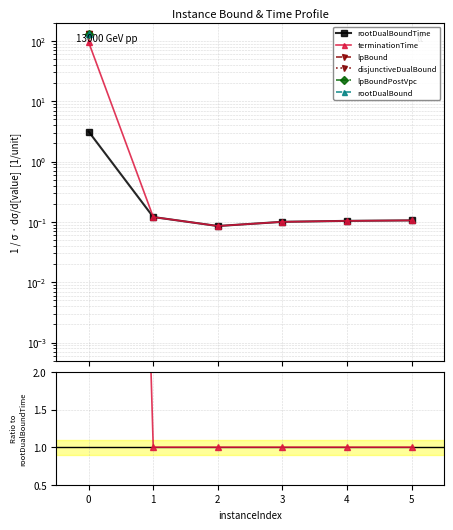

What are all the series names shown in the legend?

rootDualBoundTime, terminationTime, lpBound, disjunctiveDualBound, lpBoundPostVpc, rootDualBound